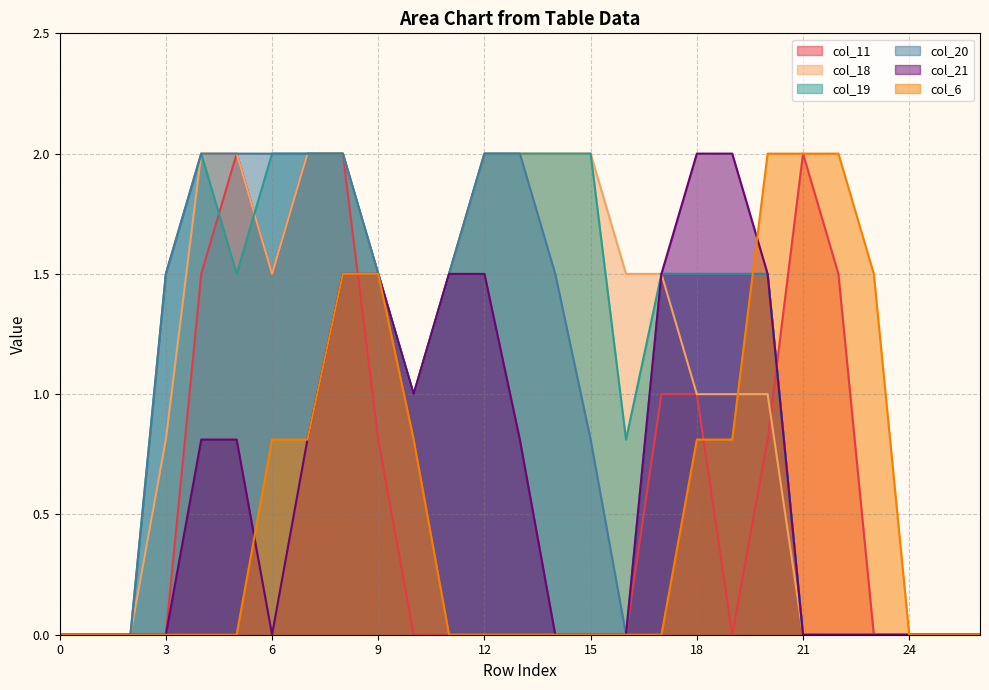

True or false: col_19 has a value of 0.8 at 16.

True